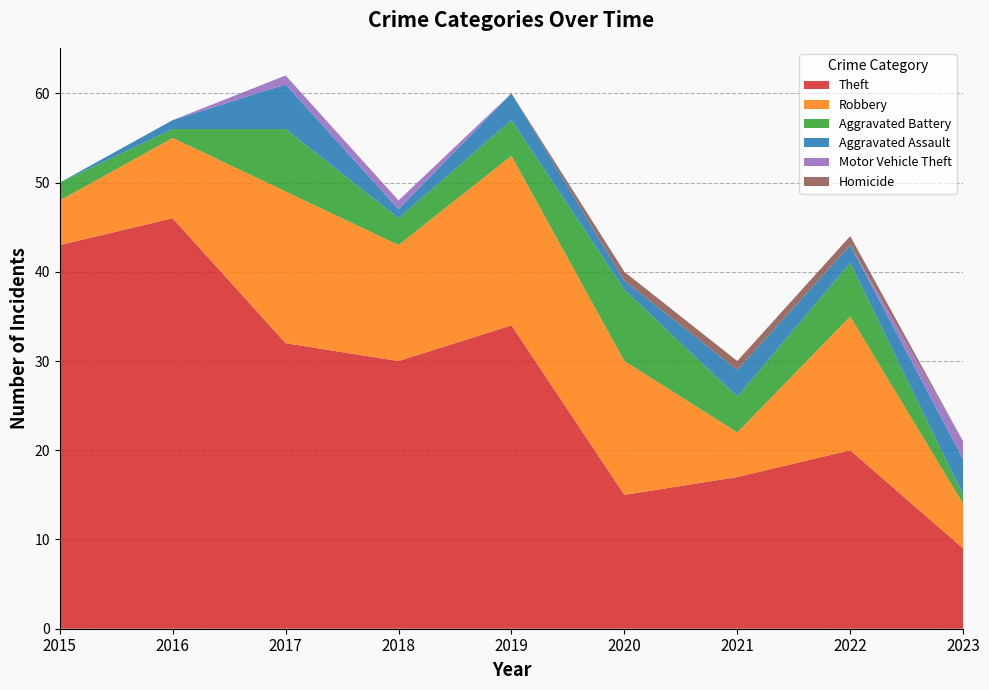

Reading left to right, transcribe all the data shown in this chart.

Theft: 43	46	32	30	34	15	17	20	9
Robbery: 5	9	17	13	19	15	5	15	5
Aggravated Battery: 2	1	7	3	4	8	4	6	1
Aggravated Assault: 0	1	5	1	3	1	3	2	4
Motor Vehicle Theft: 0	0	1	1	0	0	0	0	2
Homicide: 0	0	0	0	0	1	1	1	0